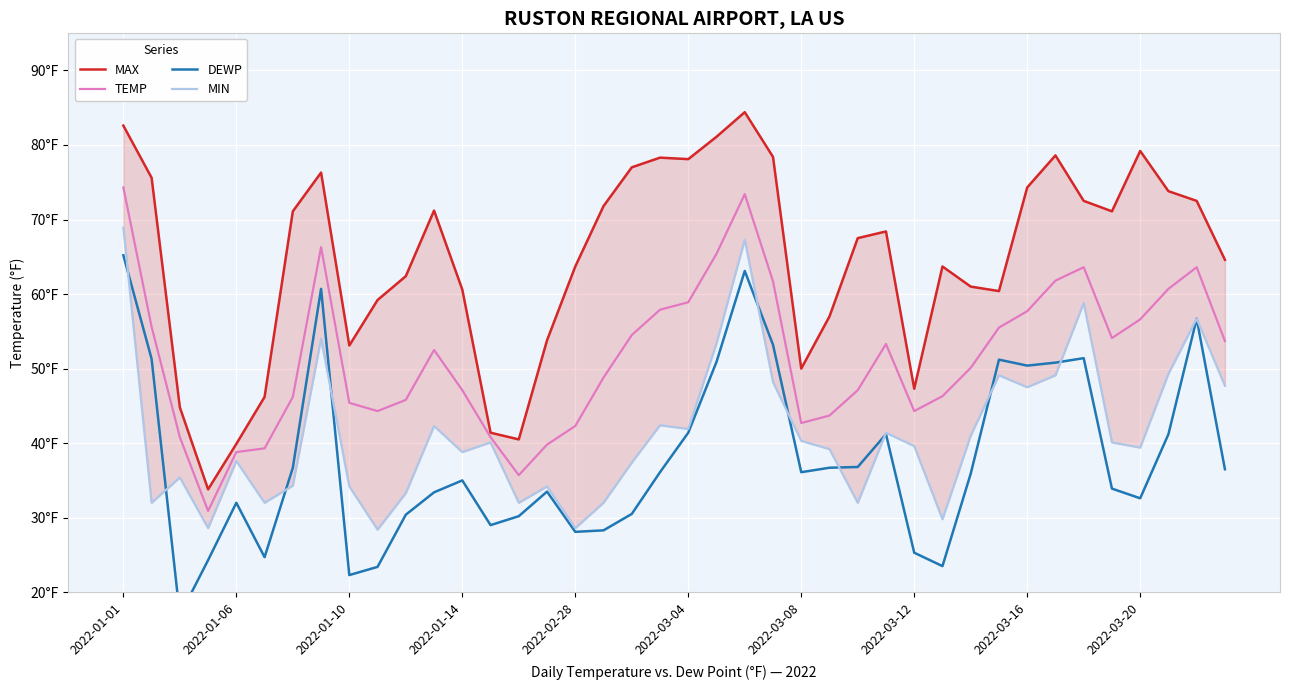

Reading left to right, extract all data points from this chart.

MAX: 82.6	75.6	44.8	33.8	39.9	46.2	71.1	76.3	53.1	59.2	62.4	71.2	60.6	41.4	40.5	53.8	63.7	71.8	77.0	78.3	78.1	81.1	84.4	78.4	50.0	57.0	67.5	68.4	47.3	63.7	61.0	60.4	74.3	78.6	72.5	71.1	79.2	73.8	72.5	64.6
TEMP: 74.3	55.6	40.8	30.9	38.8	39.3	46.2	66.3	45.4	44.3	45.8	52.5	47.1	40.8	35.7	39.8	42.3	48.8	54.5	57.9	58.9	65.4	73.4	61.7	42.7	43.7	47.1	53.3	44.3	46.3	50.1	55.5	57.7	61.8	63.6	54.1	56.6	60.7	63.6	53.7
DEWP: 65.2	51.3	16.9	24.3	32.0	24.7	36.7	60.7	22.3	23.4	30.4	33.4	35.0	29.0	30.2	33.5	28.1	28.3	30.5	36.1	41.4	50.9	63.1	53.2	36.1	36.7	36.8	41.2	25.3	23.5	35.9	51.2	50.4	50.8	51.4	33.9	32.6	41.2	56.7	36.5
MIN: 68.9	32.0	35.4	28.6	37.6	32.0	34.3	54.0	34.2	28.4	33.3	42.3	38.8	40.1	32.0	34.2	28.6	32.0	37.4	42.4	41.9	53.4	67.3	48.2	40.3	39.2	32.0	41.4	39.6	29.8	41.0	49.1	47.5	49.1	58.8	40.1	39.4	49.3	56.7	47.7